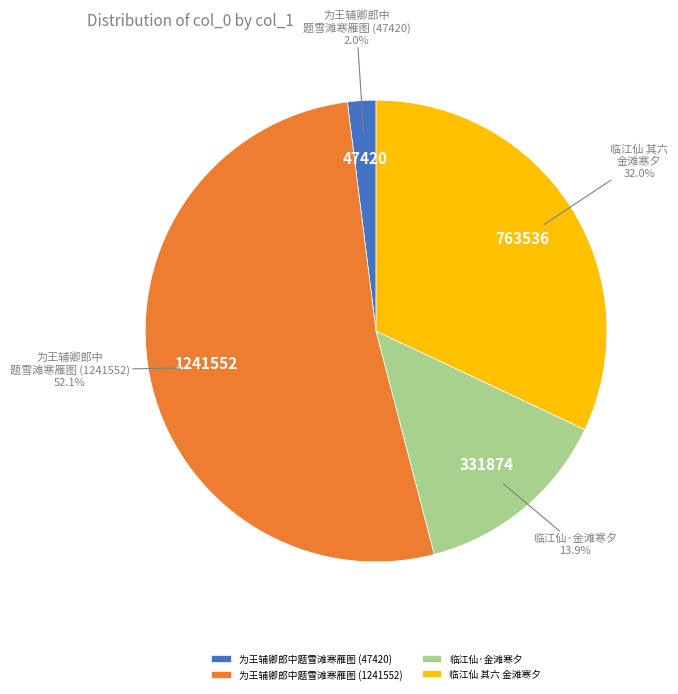

Which has a higher value, 为王辅卿郎中题雪滩寒雁图 (1241552) or 为王辅卿郎中题雪滩寒雁图 (47420)?

为王辅卿郎中题雪滩寒雁图 (1241552)